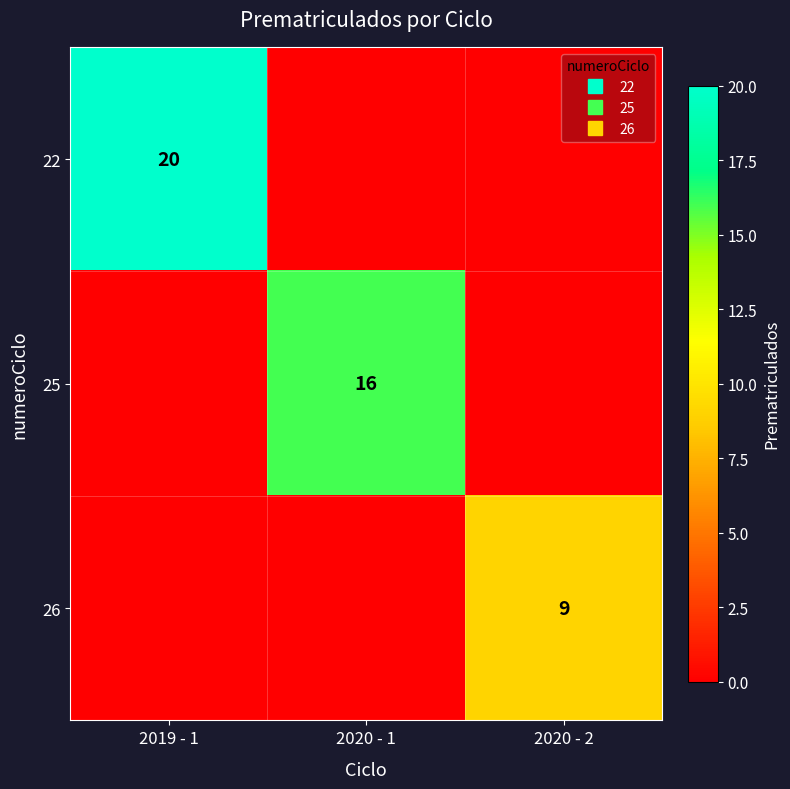

True or false: 22 has a value of 0 at 2020 - 1.

True